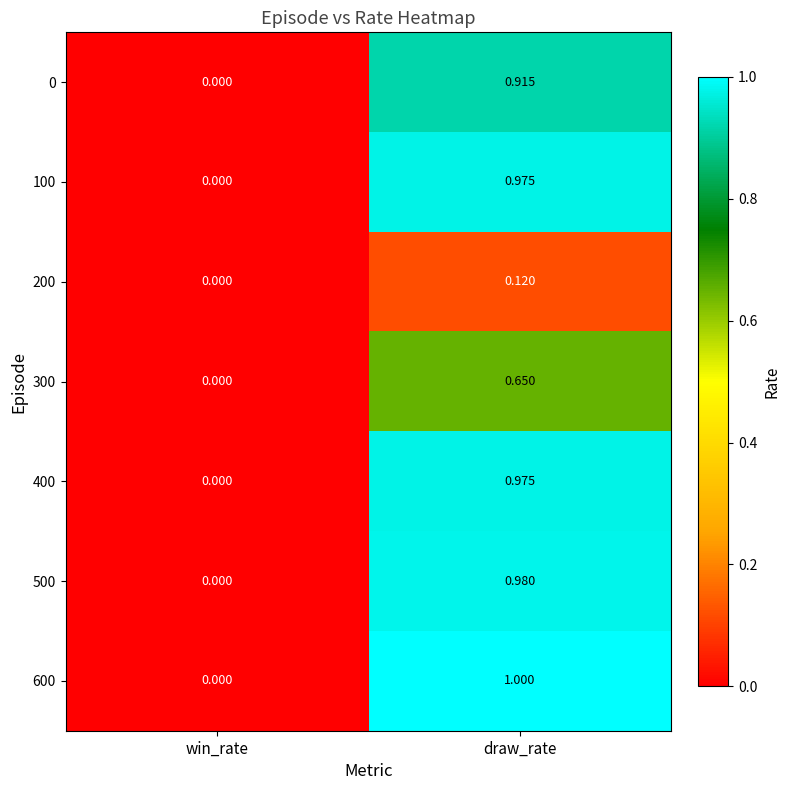

Which label corresponds to the smallest value in the chart?

win_rate